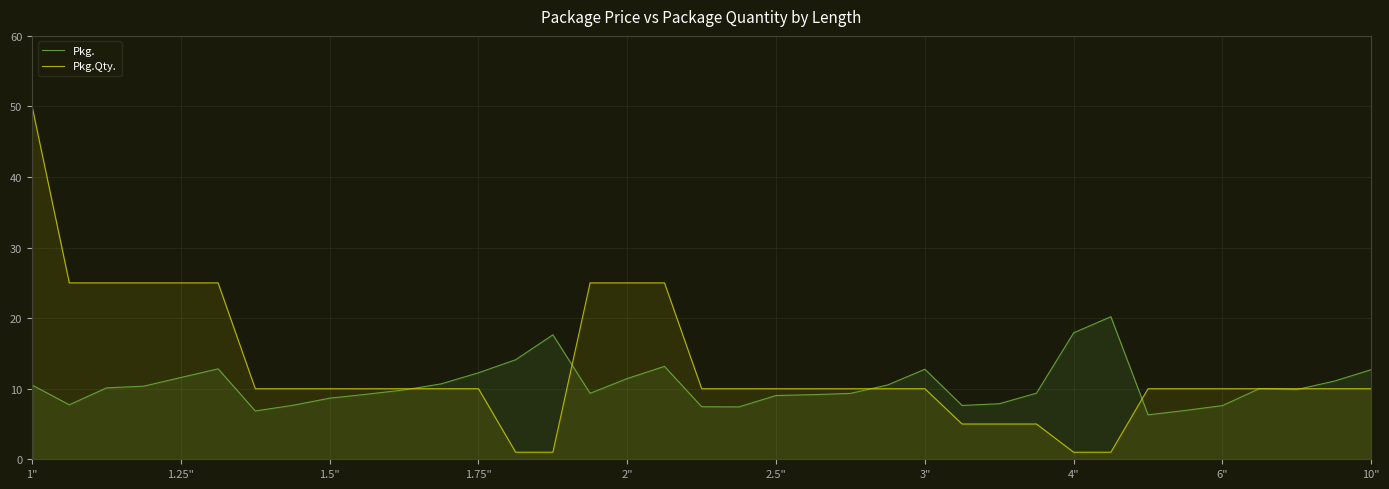

List the series in order of their overall mean, lowest first.

Pkg., Pkg.Qty.